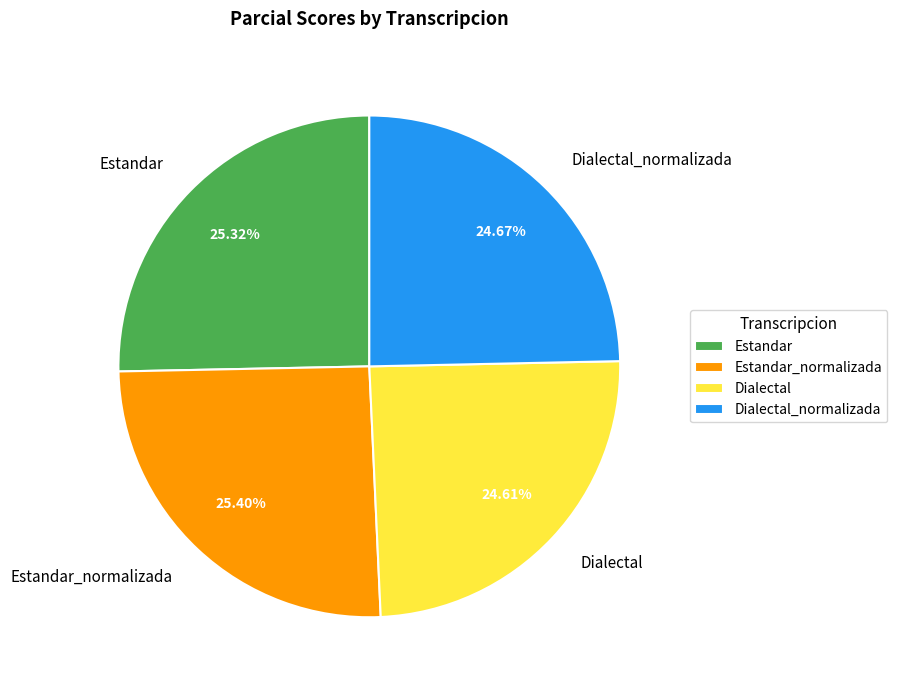

How much of the chart is everything except Estandar?

74.7%